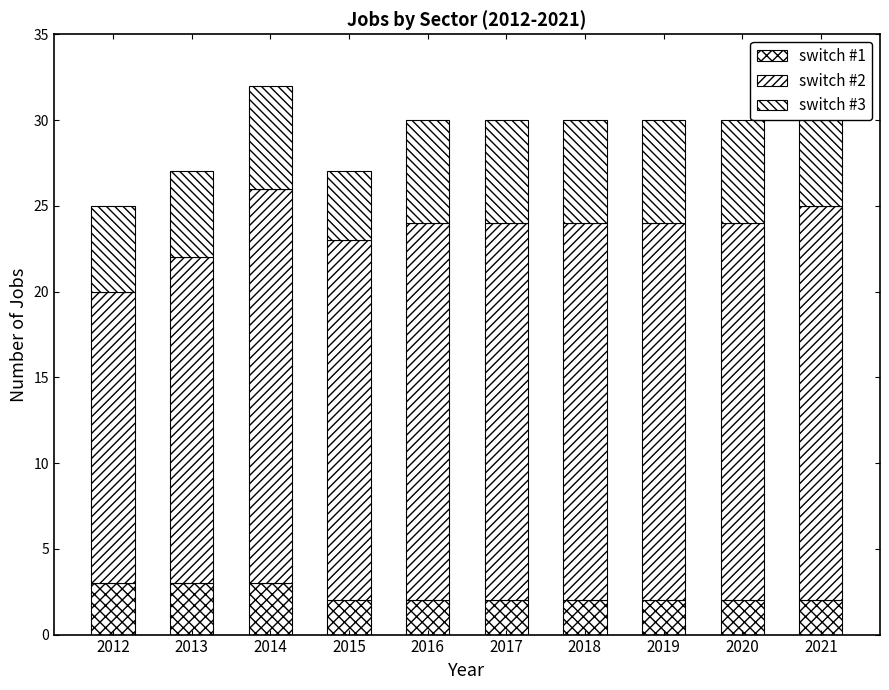

Reading right to left, extract all data points from this chart.

switch #1: 2	2	2	2	2	2	2	3	3	3
switch #2: 23	22	22	22	22	22	21	23	19	17
switch #3: 6	6	6	6	6	6	4	6	5	5